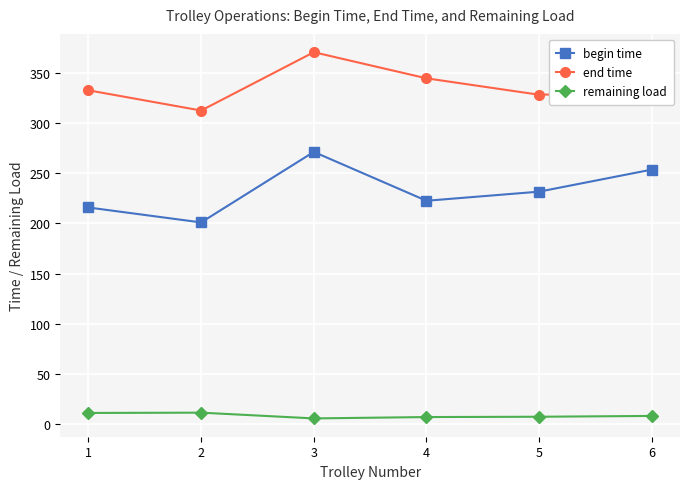

Rank the series by their maximum value, from highest to lowest.

end time, begin time, remaining load